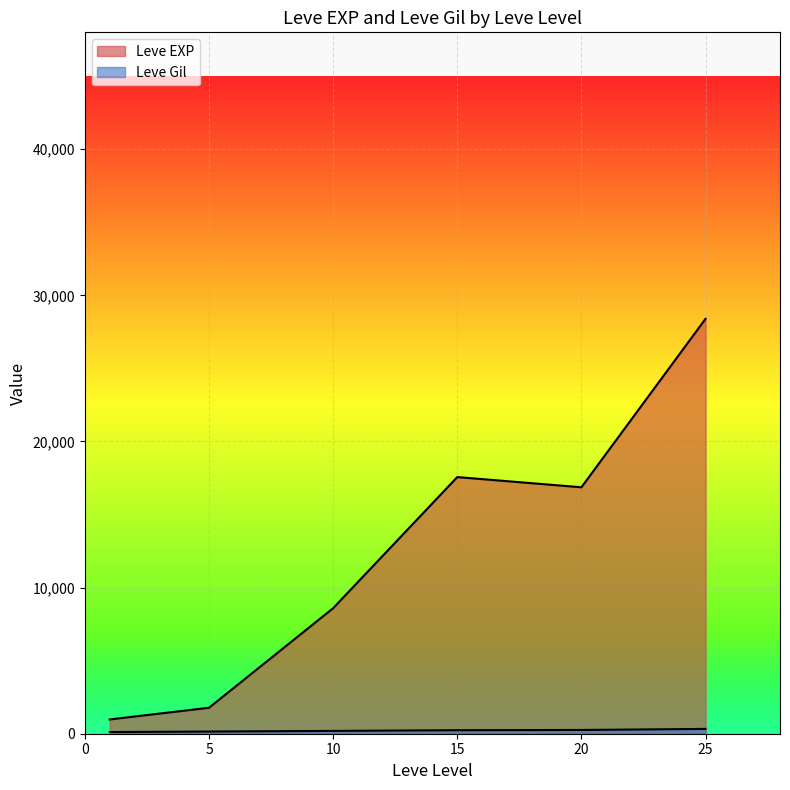

True or false: Leve Gil and Leve EXP intersect in this chart.

False